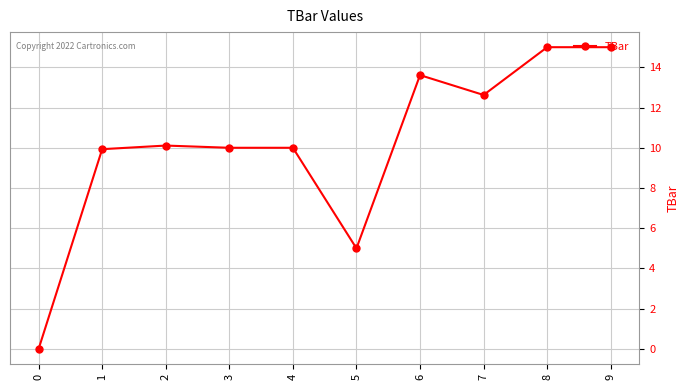

How many values are above zero?

9